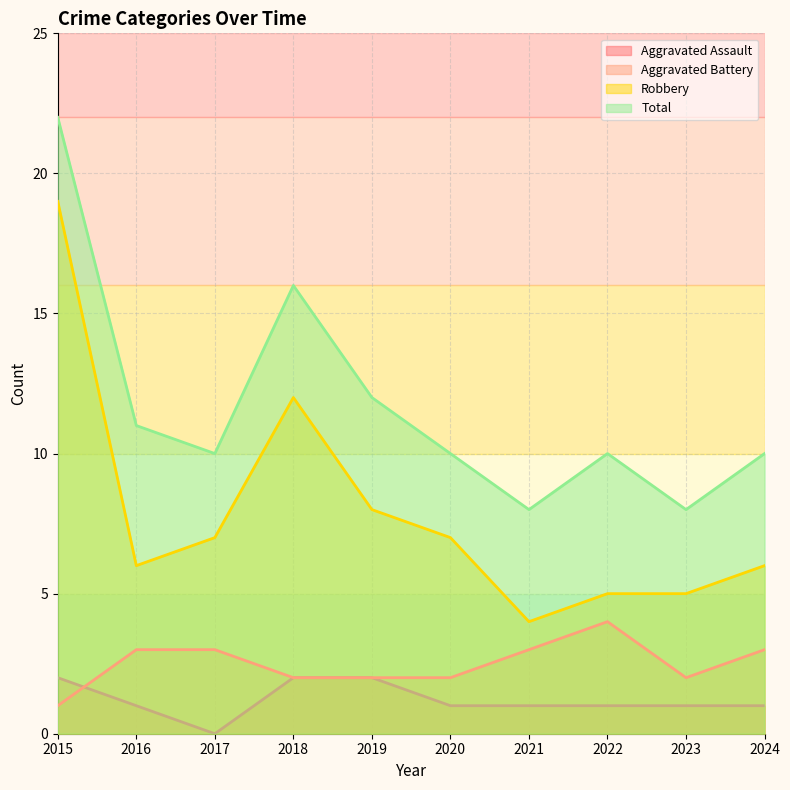

The value of Aggravated Battery at 2015 is 2. True or false?

False